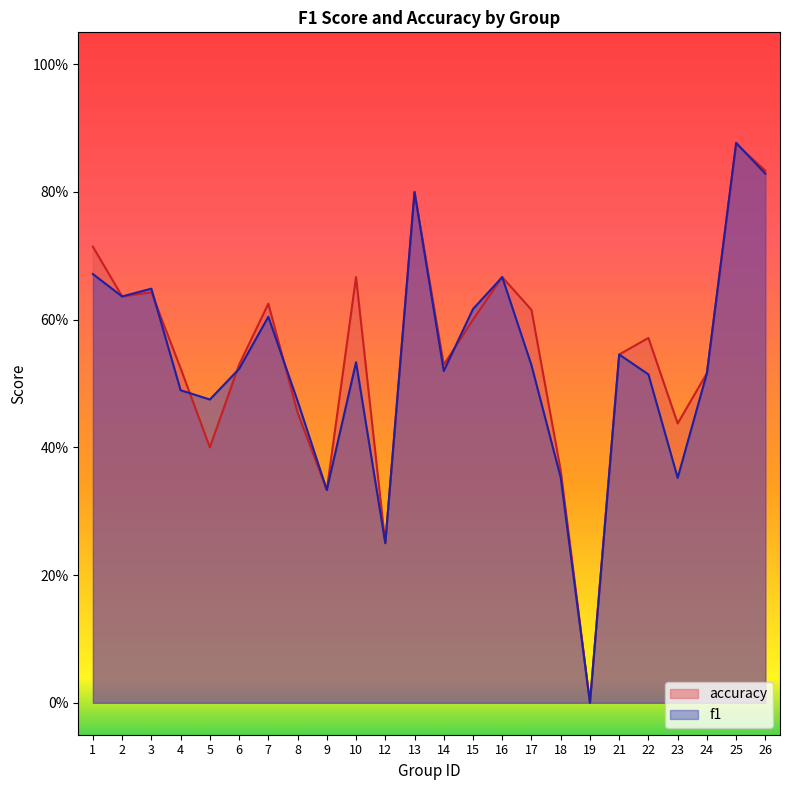

Rank the series at 24 from highest to lowest value.

f1, accuracy